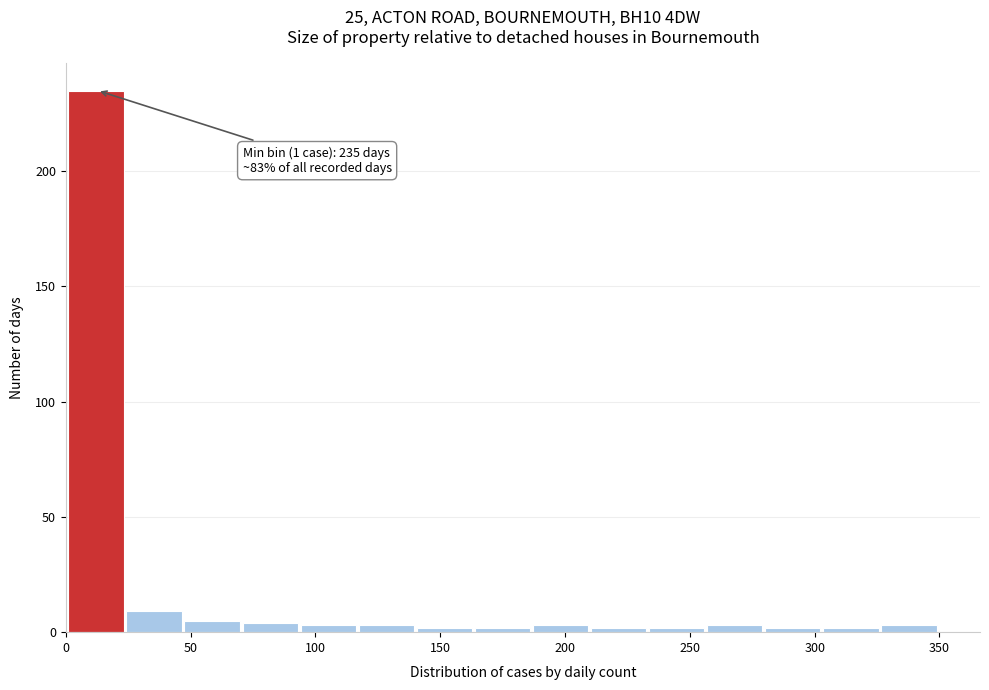

Over which range of the x-axis is the bar tallest?

0 to 25